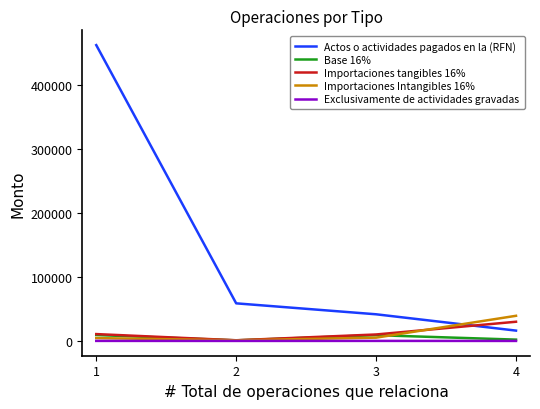

What is the average value of the Importaciones Intangibles 16% series?

12443.3